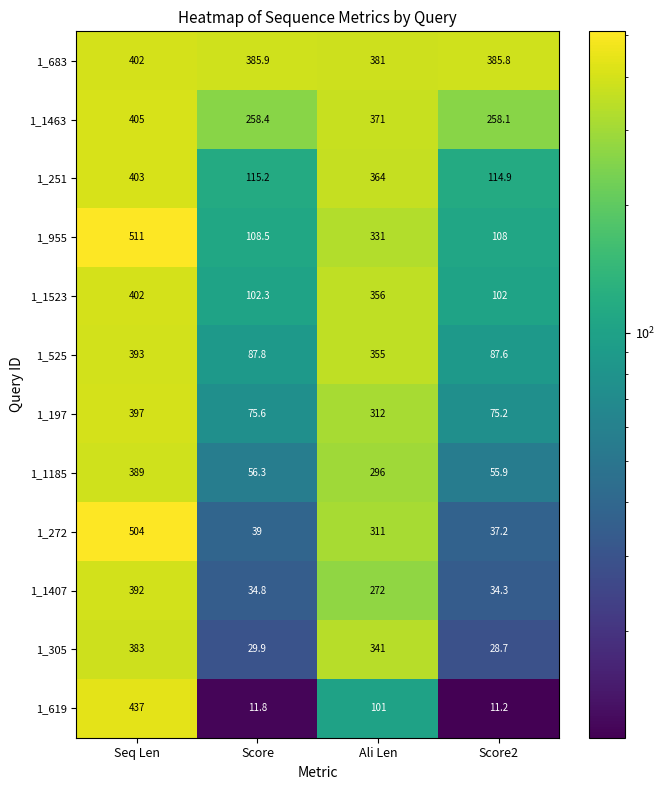

What is the smallest value displayed?

11.2